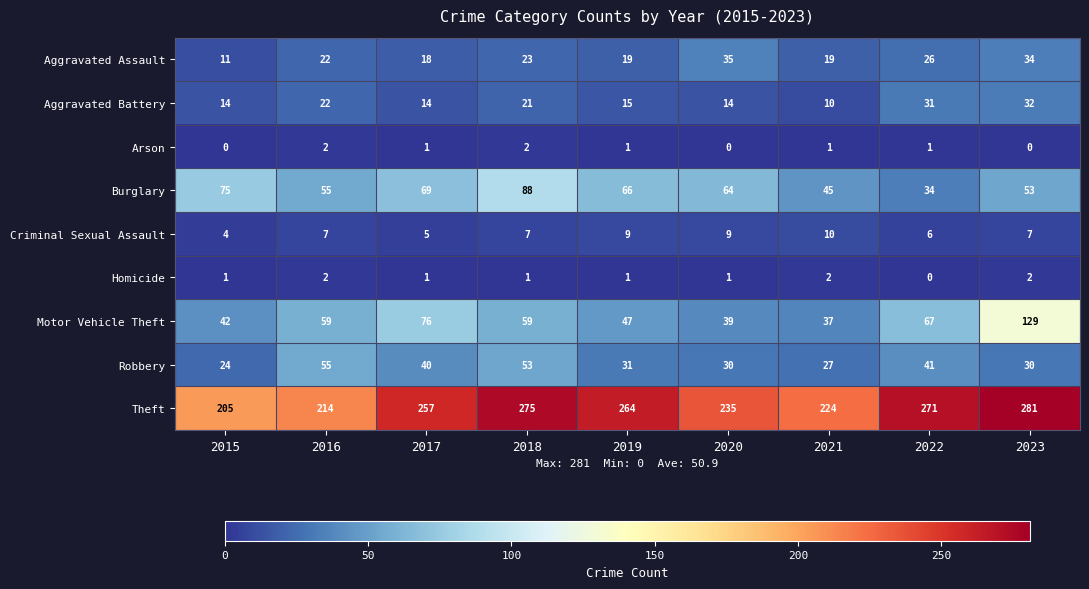

What is the difference between the Robbery values at 2023 and 2022?

11